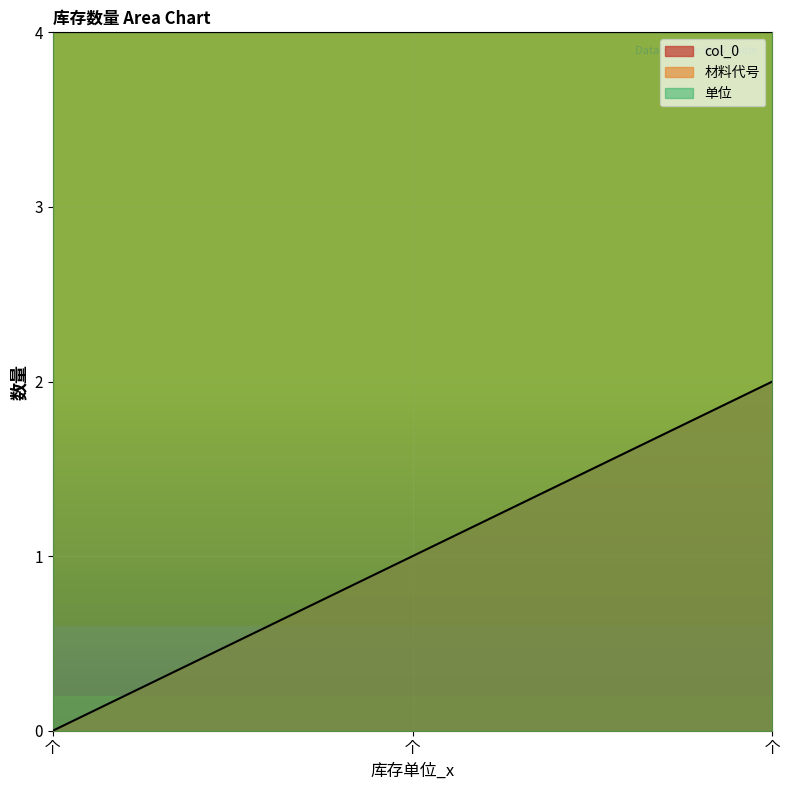

How many data points in col_0 are less than 1?

1